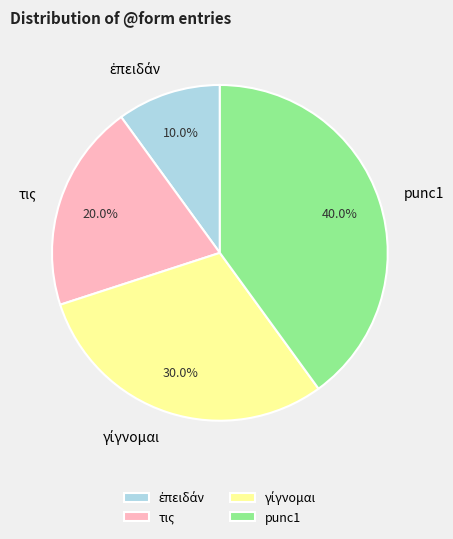

Does any single category account for the majority?

No